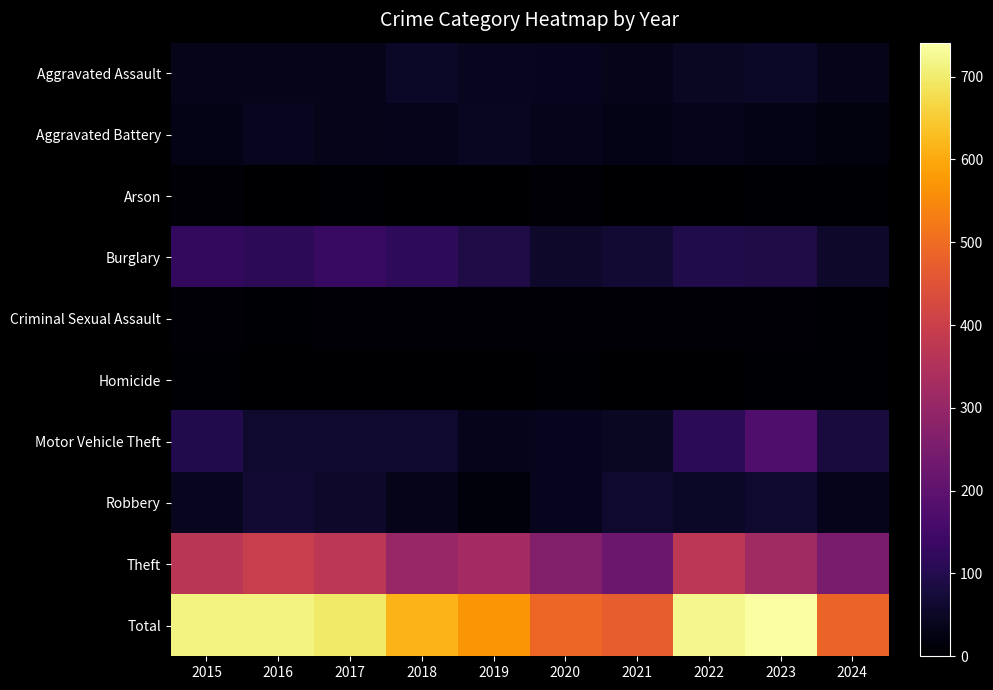

Reading left to right, extract all data points from this chart.

Aggravated Assault: 2015=32	2016=32	2017=32	2018=50	2019=43	2020=39	2021=32	2022=48	2023=50	2024=34
Aggravated Battery: 2015=31	2016=41	2017=32	2018=37	2019=44	2020=35	2021=31	2022=36	2023=30	2024=20
Arson: 2015=9	2016=1	2017=5	2018=2	2019=1	2020=6	2021=0	2022=2	2023=5	2024=3
Burglary: 2015=123	2016=113	2017=133	2018=117	2019=92	2020=55	2021=67	2022=95	2023=91	2024=56
Criminal Sexual Assault: 2015=9	2016=3	2017=7	2018=9	2019=11	2020=6	2021=10	2022=7	2023=9	2024=5
Homicide: 2015=3	2016=2	2017=2	2018=0	2019=0	2020=4	2021=2	2022=2	2023=3	2024=3
Motor Vehicle Theft: 2015=96	2016=59	2017=59	2018=63	2019=35	2020=40	2021=49	2022=110	2023=171	2024=80
Robbery: 2015=41	2016=69	2017=55	2018=33	2019=17	2020=40	2021=59	2022=50	2023=61	2024=36
Theft: 2015=369	2016=394	2017=372	2018=305	2019=325	2020=266	2021=224	2022=372	2023=321	2024=249
Total: 2015=713	2016=714	2017=697	2018=616	2019=568	2020=491	2021=474	2022=722	2023=741	2024=486